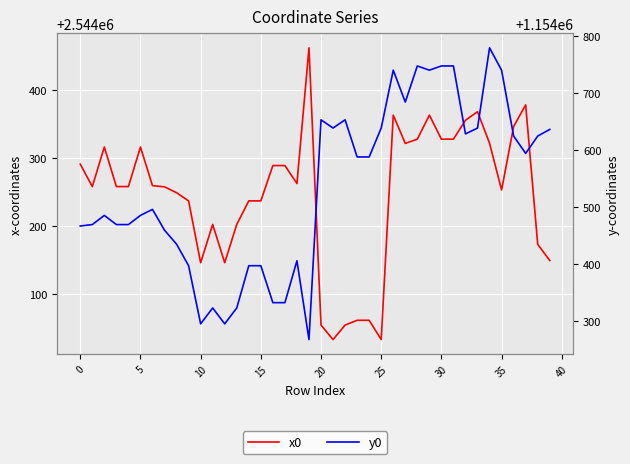

What is the sum of the x0 values at 20 and 12?

5088201.1